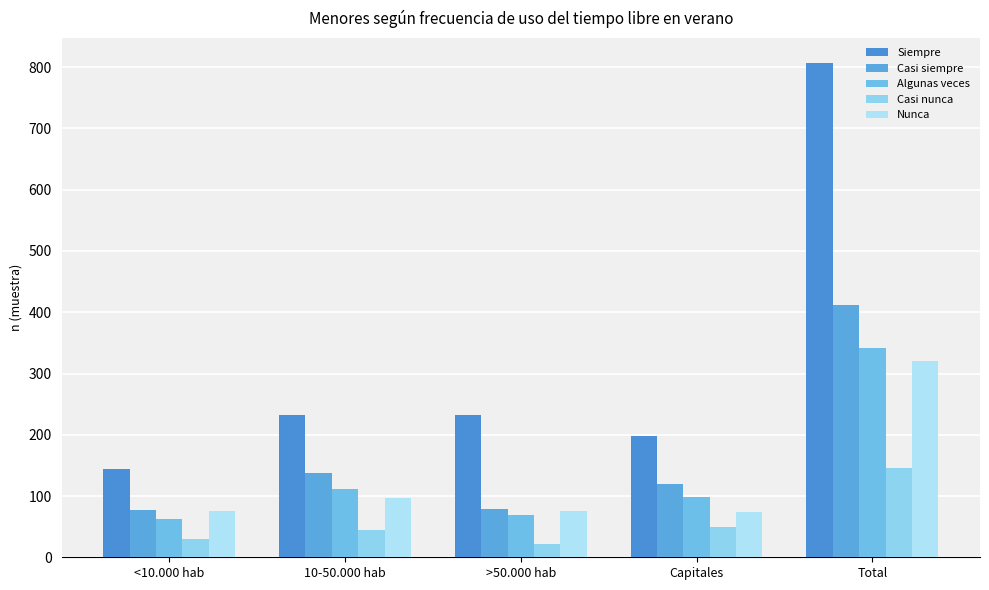

At which label does Algunas veces first exceed 98?

10-50.000 hab